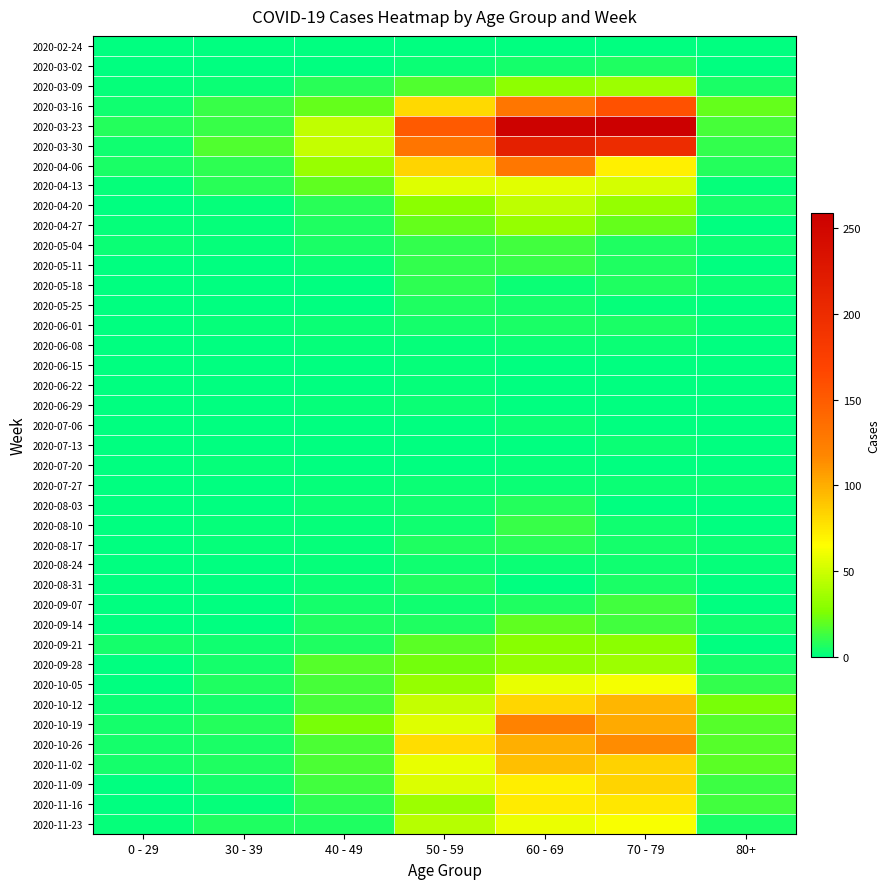

Reading right to left, list all the values displayed in this chart.

2020-02-24: 80+=0	70 - 79=1	60 - 69=1	50 - 59=1	40 - 49=1	30 - 39=0	0 - 29=0
2020-03-02: 80+=1	70 - 79=7	60 - 69=5	50 - 59=3	40 - 49=1	30 - 39=1	0 - 29=0
2020-03-09: 80+=6	70 - 79=35	60 - 69=31	50 - 59=17	40 - 49=9	30 - 39=3	0 - 29=2
2020-03-16: 80+=21	70 - 79=158	60 - 69=130	50 - 59=81	40 - 49=21	30 - 39=12	0 - 29=4
2020-03-23: 80+=15	70 - 79=259	60 - 69=255	50 - 59=151	40 - 49=46	30 - 39=12	0 - 29=8
2020-03-30: 80+=11	70 - 79=199	60 - 69=216	50 - 59=131	40 - 49=47	30 - 39=17	0 - 29=4
2020-04-06: 80+=8	70 - 79=71	60 - 69=129	50 - 59=83	40 - 49=34	30 - 39=10	0 - 29=6
2020-04-13: 80+=2	70 - 79=52	60 - 69=56	50 - 59=55	40 - 49=20	30 - 39=9	0 - 29=2
2020-04-20: 80+=5	70 - 79=33	60 - 69=45	50 - 59=30	40 - 49=9	30 - 39=2	0 - 29=1
2020-04-27: 80+=0	70 - 79=21	60 - 69=33	50 - 59=21	40 - 49=7	30 - 39=2	0 - 29=2
2020-05-04: 80+=3	70 - 79=7	60 - 69=14	50 - 59=11	40 - 49=6	30 - 39=2	0 - 29=3
2020-05-11: 80+=0	70 - 79=7	60 - 69=12	50 - 59=11	40 - 49=3	30 - 39=0	0 - 29=1
2020-05-18: 80+=3	70 - 79=7	60 - 69=3	50 - 59=10	40 - 49=0	30 - 39=1	0 - 29=0
2020-05-25: 80+=1	70 - 79=2	60 - 69=5	50 - 59=7	40 - 49=1	30 - 39=0	0 - 29=0
2020-06-01: 80+=2	70 - 79=6	60 - 69=6	50 - 59=5	40 - 49=3	30 - 39=2	0 - 29=0
2020-06-08: 80+=0	70 - 79=3	60 - 69=3	50 - 59=2	40 - 49=2	30 - 39=0	0 - 29=0
2020-06-15: 80+=1	70 - 79=1	60 - 69=1	50 - 59=2	40 - 49=1	30 - 39=0	0 - 29=0
2020-06-22: 80+=0	70 - 79=1	60 - 69=0	50 - 59=2	40 - 49=1	30 - 39=0	0 - 29=1
2020-06-29: 80+=0	70 - 79=0	60 - 69=0	50 - 59=3	40 - 49=2	30 - 39=0	0 - 29=0
2020-07-06: 80+=0	70 - 79=0	60 - 69=3	50 - 59=1	40 - 49=1	30 - 39=1	0 - 29=0
2020-07-13: 80+=0	70 - 79=3	60 - 69=0	50 - 59=0	40 - 49=0	30 - 39=0	0 - 29=0
2020-07-20: 80+=1	70 - 79=1	60 - 69=2	50 - 59=1	40 - 49=1	30 - 39=2	0 - 29=1
2020-07-27: 80+=3	70 - 79=3	60 - 69=3	50 - 59=3	40 - 49=2	30 - 39=0	0 - 29=0
2020-08-03: 80+=1	70 - 79=1	60 - 69=8	50 - 59=4	40 - 49=3	30 - 39=0	0 - 29=1
2020-08-10: 80+=1	70 - 79=4	60 - 69=12	50 - 59=4	40 - 49=2	30 - 39=2	0 - 29=1
2020-08-17: 80+=3	70 - 79=5	60 - 69=9	50 - 59=7	40 - 49=2	30 - 39=2	0 - 29=0
2020-08-24: 80+=2	70 - 79=4	60 - 69=3	50 - 59=4	40 - 49=2	30 - 39=0	0 - 29=0
2020-08-31: 80+=0	70 - 79=6	60 - 69=1	50 - 59=7	40 - 49=3	30 - 39=0	0 - 29=0
2020-09-07: 80+=0	70 - 79=14	60 - 69=7	50 - 59=4	40 - 49=5	30 - 39=1	0 - 29=0
2020-09-14: 80+=4	70 - 79=14	60 - 69=20	50 - 59=7	40 - 49=7	30 - 39=1	0 - 29=1
2020-09-21: 80+=1	70 - 79=30	60 - 69=29	50 - 59=19	40 - 49=7	30 - 39=4	0 - 29=5
2020-09-28: 80+=5	70 - 79=35	60 - 69=32	50 - 59=24	40 - 49=18	30 - 39=5	0 - 29=0
2020-10-05: 80+=11	70 - 79=62	60 - 69=58	50 - 59=33	40 - 49=15	30 - 39=7	0 - 29=1
2020-10-12: 80+=25	70 - 79=97	60 - 69=82	50 - 59=47	40 - 49=15	30 - 39=5	0 - 29=3
2020-10-19: 80+=18	70 - 79=102	60 - 69=121	50 - 59=55	40 - 49=25	30 - 39=8	0 - 29=5
2020-10-26: 80+=18	70 - 79=115	60 - 69=100	50 - 59=79	40 - 49=16	30 - 39=6	0 - 29=5
2020-11-02: 80+=19	70 - 79=84	60 - 69=93	50 - 59=58	40 - 49=16	30 - 39=7	0 - 29=5
2020-11-09: 80+=13	70 - 79=83	60 - 69=72	50 - 59=54	40 - 49=14	30 - 39=5	0 - 29=1
2020-11-16: 80+=14	70 - 79=75	60 - 69=73	50 - 59=35	40 - 49=10	30 - 39=2	0 - 29=0
2020-11-23: 80+=6	70 - 79=63	60 - 69=59	50 - 59=43	40 - 49=7	30 - 39=7	0 - 29=2